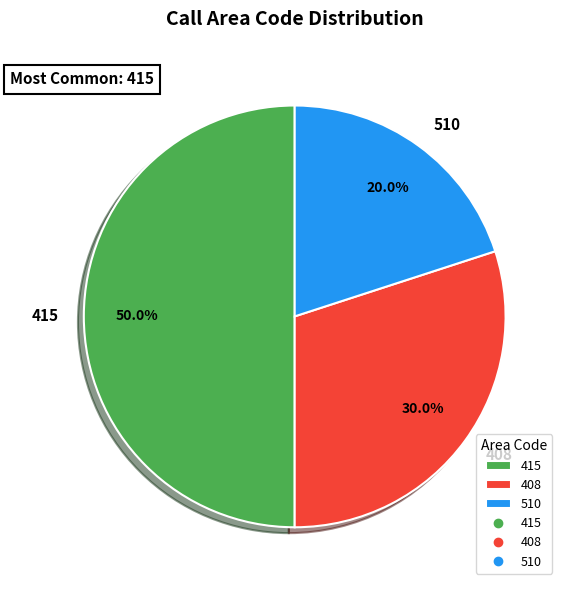

Rank the categories by value from lowest to highest.

510, 408, 415